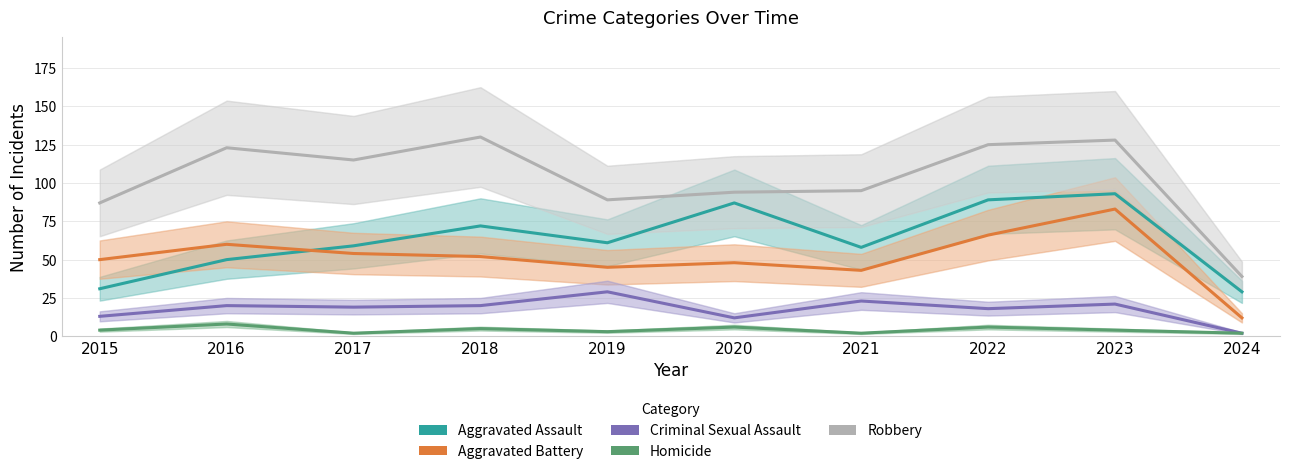

What is the minimum value shown in the chart?

2